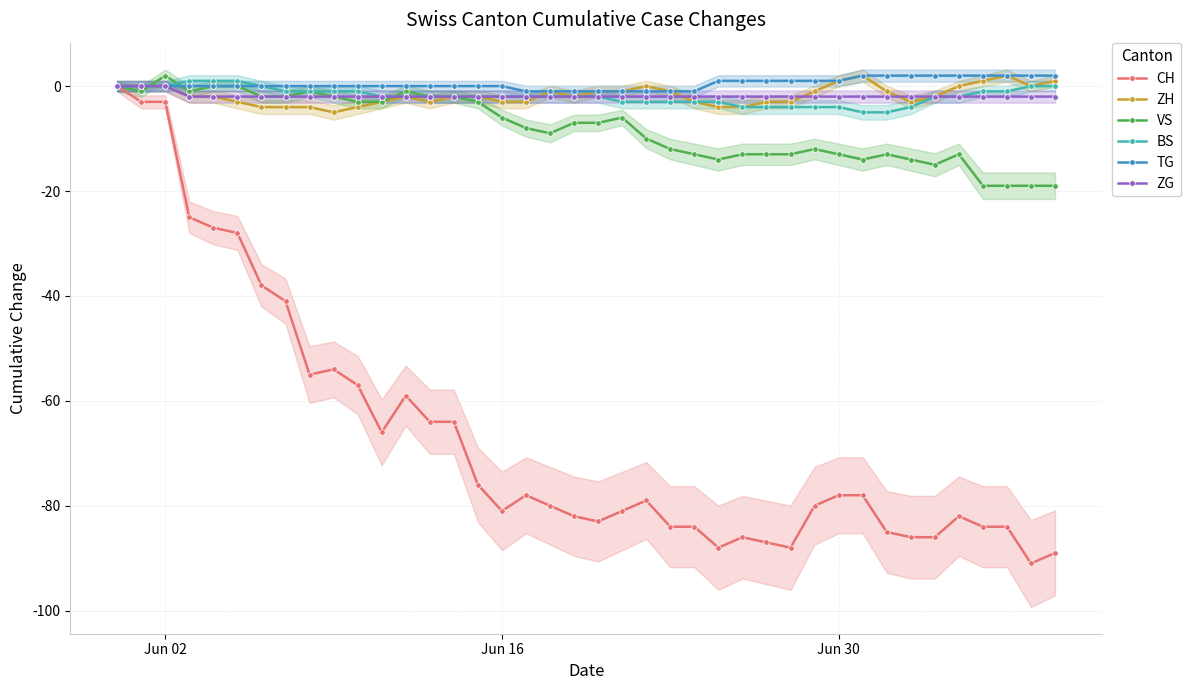

True or false: CH has more than 1 interior local peaks.

True